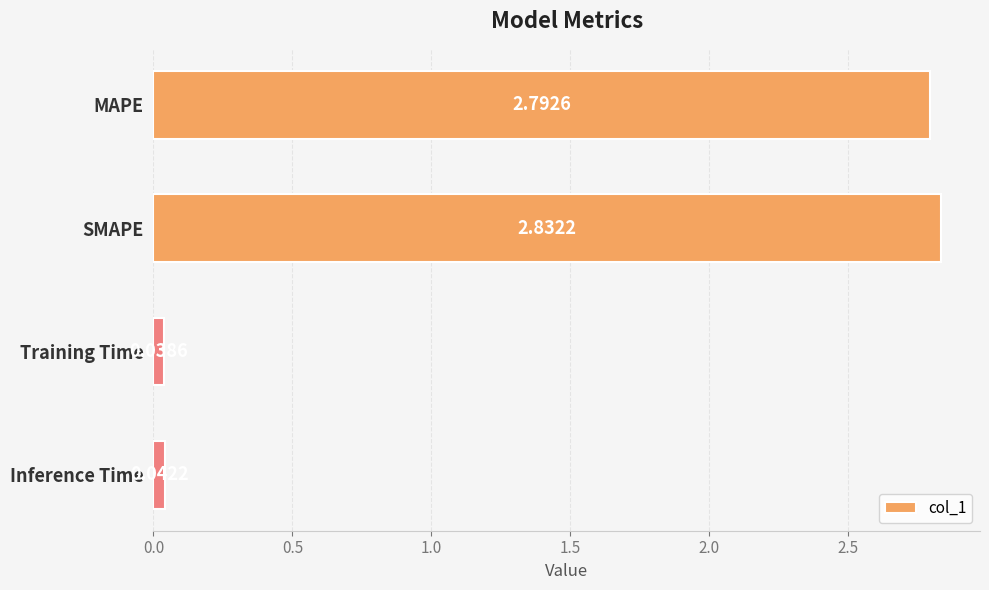

How many values exceed 2?

2